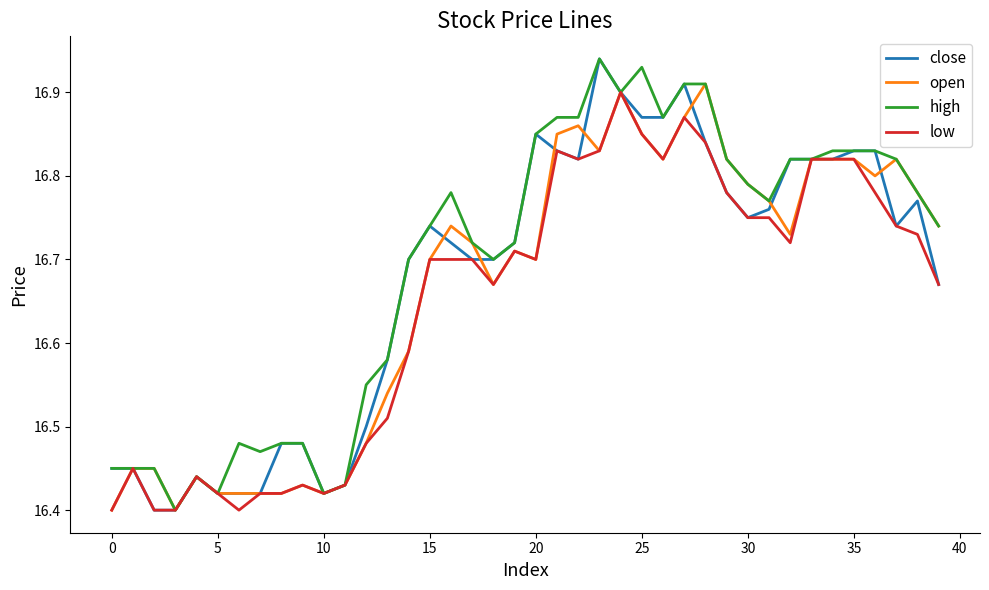

True or false: high has more than 0 points higher than both neighbors.

True